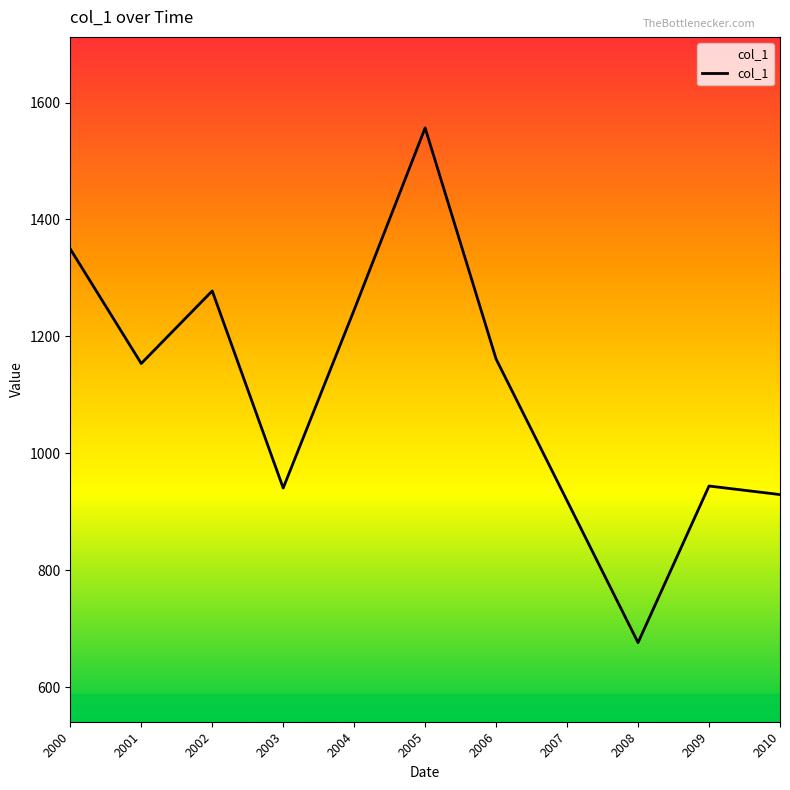

The chart shows a value of 1161.3 at 2006. True or false?

True